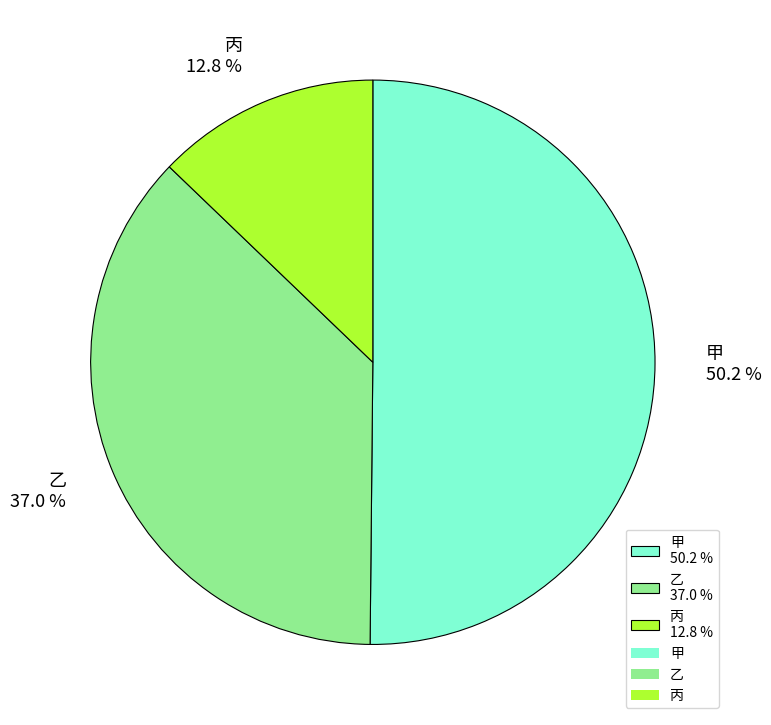

Count the number of slices in the pie.

3